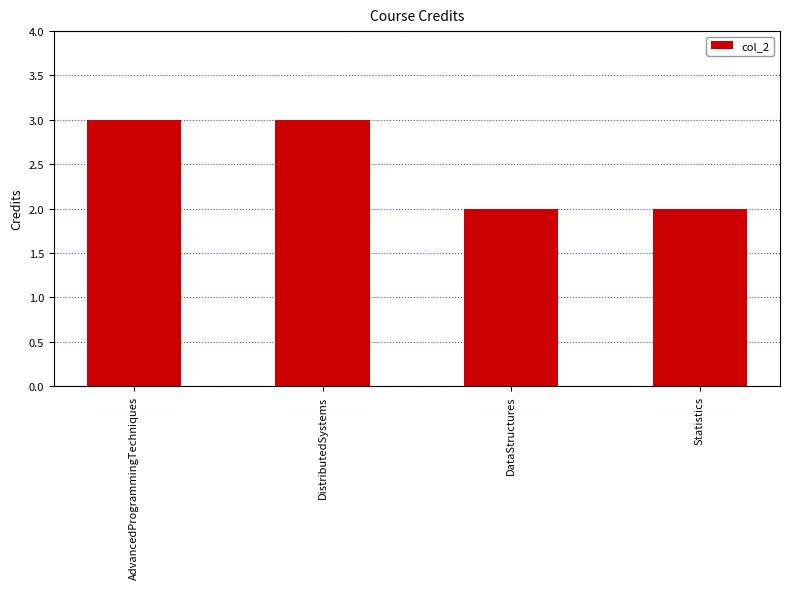

What is the label of the 3rd bar from the right?

DistributedSystems